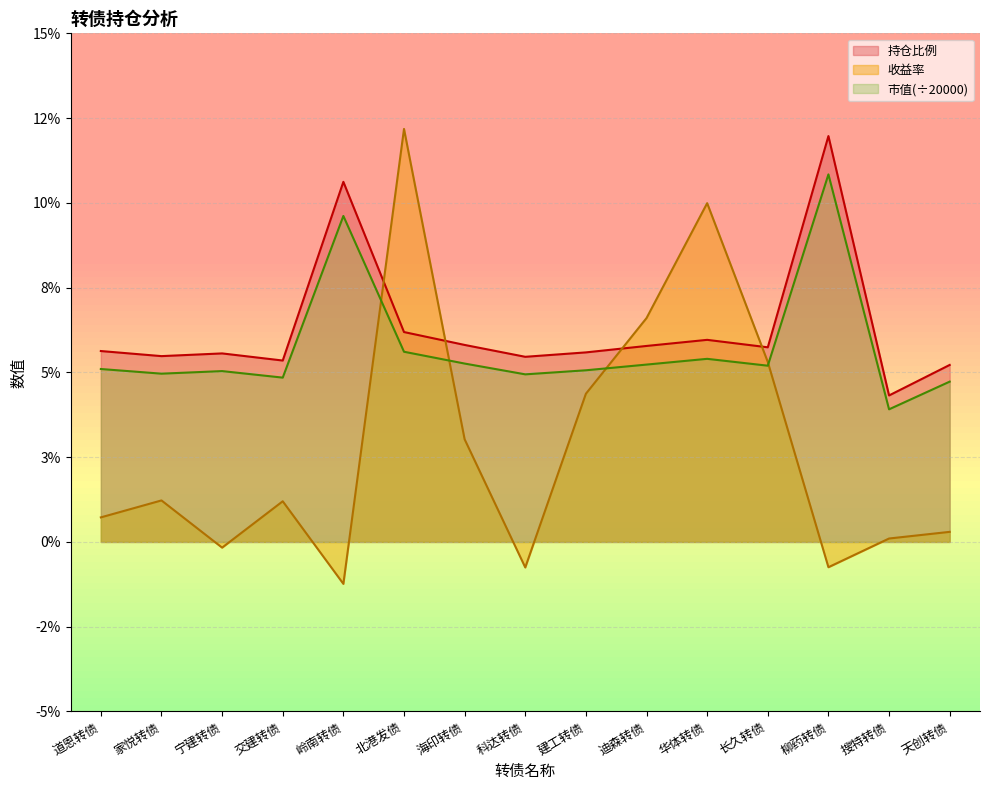

What position from the left is 搜特转债?

14